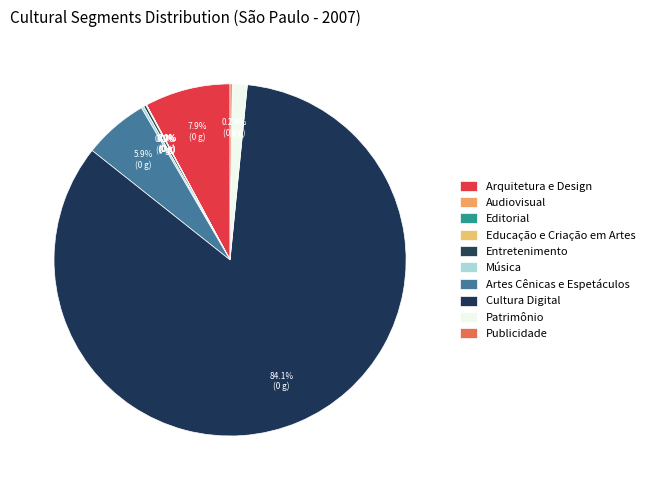

To the nearest percent, what is the combined percentage of Arquitetura e Design and Editorial?

8%